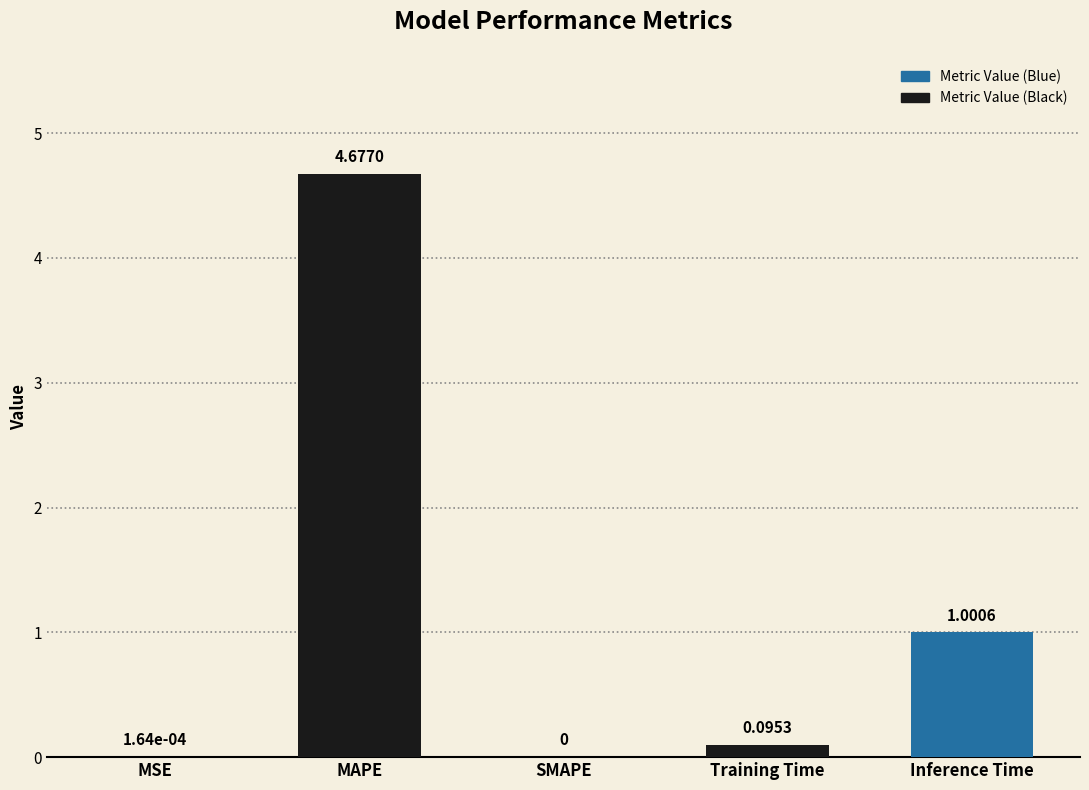

The chart shows a value of 0.0 at SMAPE. True or false?

True